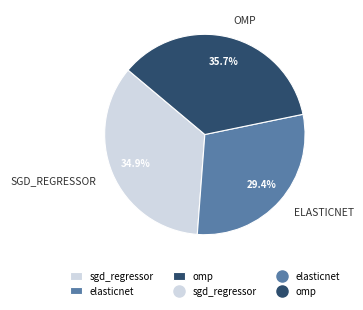

How many slices are in this pie chart?

3